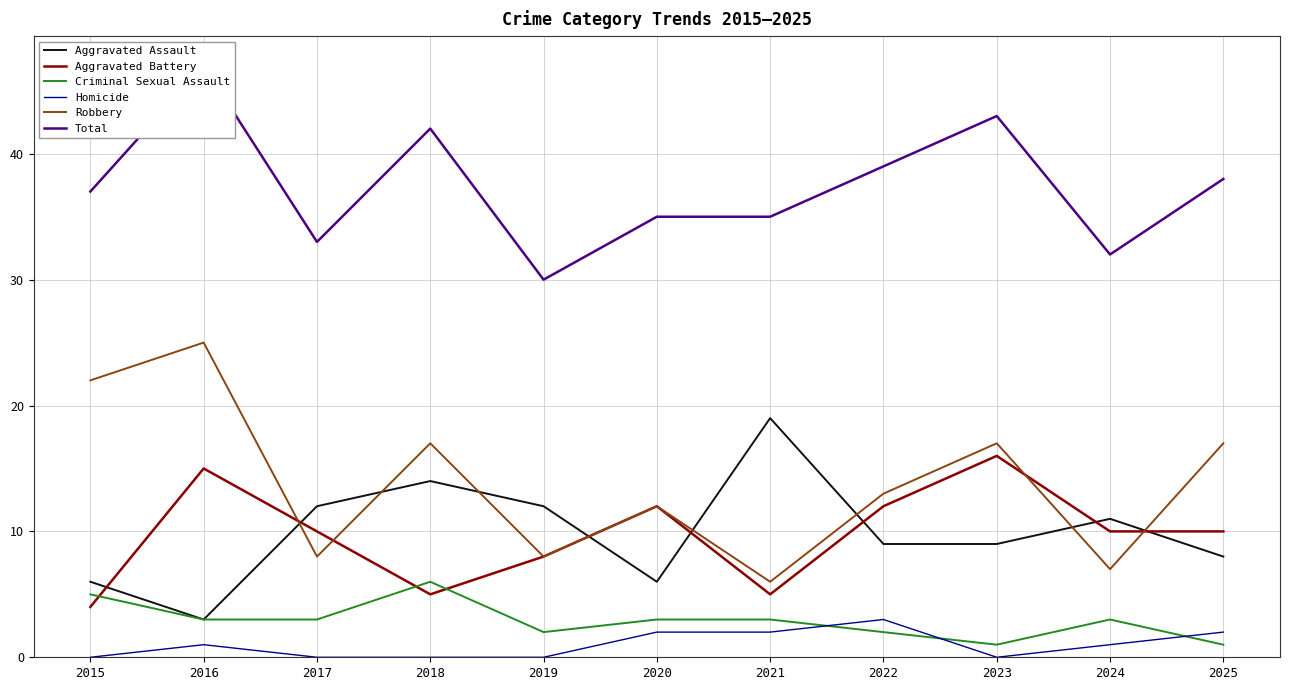

What is the value of the Aggravated Assault point at the 1st from the left?

6